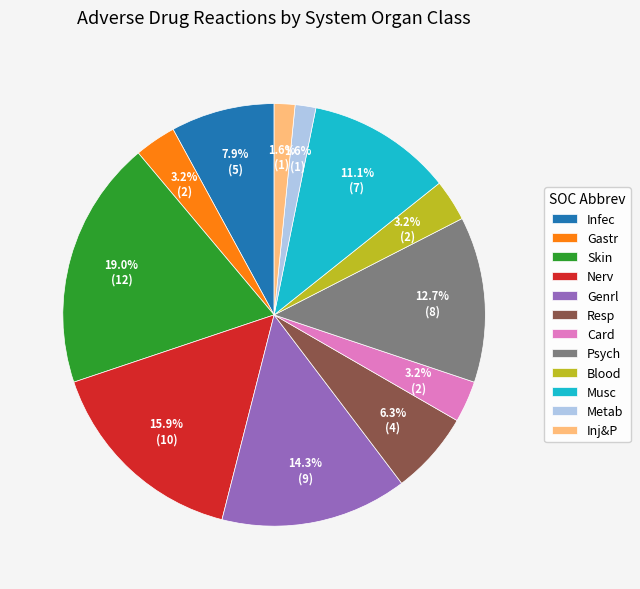

Count the number of slices in the pie.

12